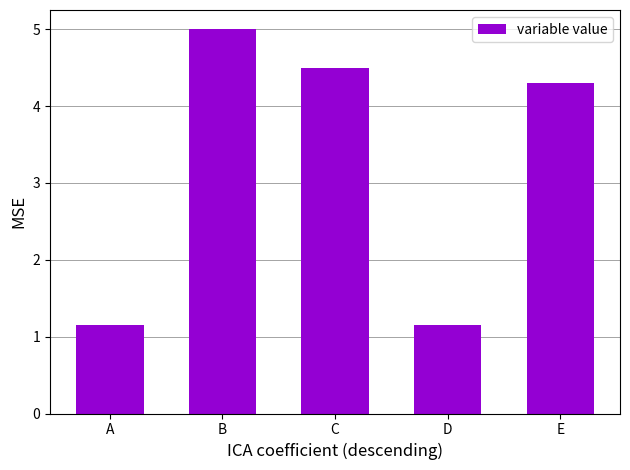

What is the difference between the maximum and minimum values?

3.8